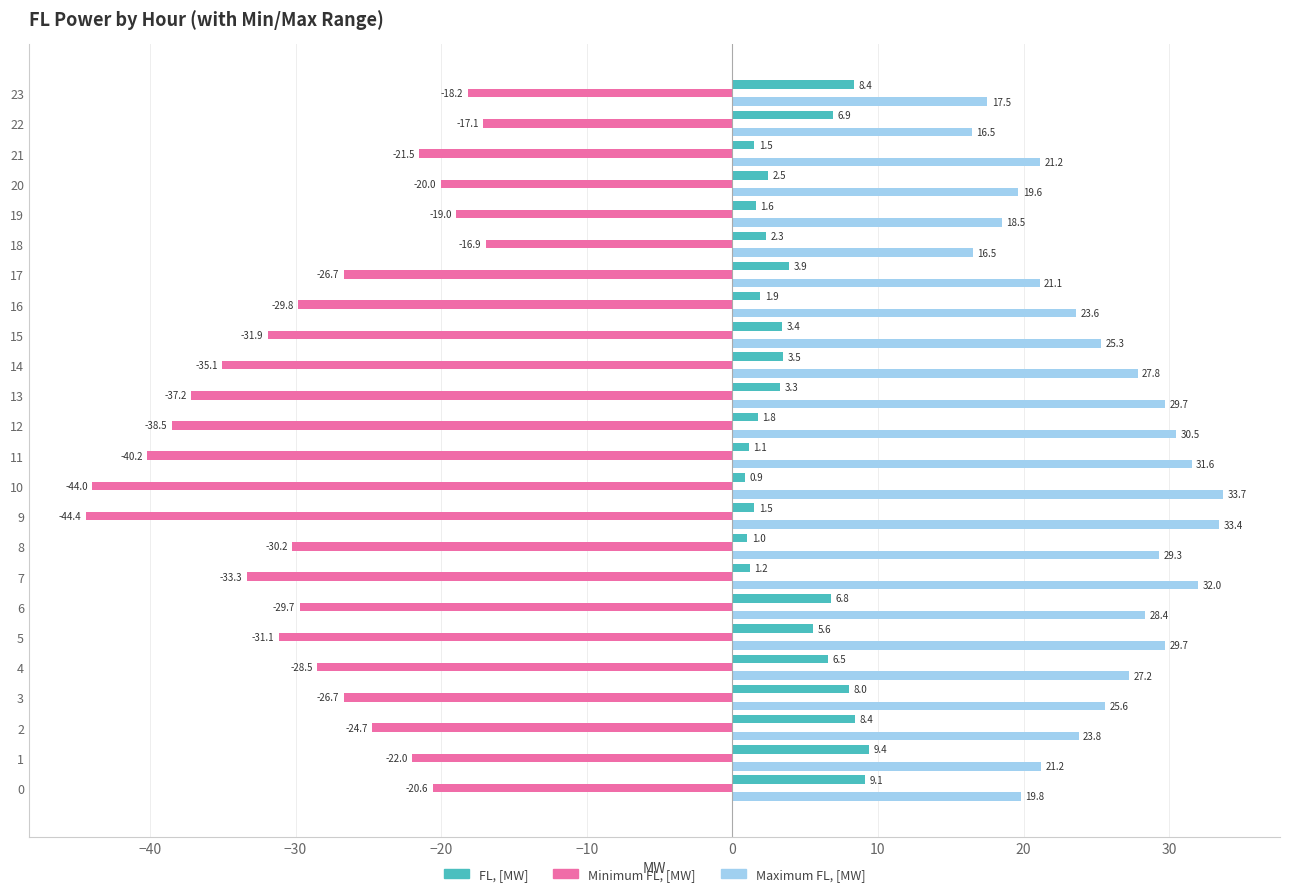

True or false: Minimum FL, [MW] has a value of -22.4 at 7.

False